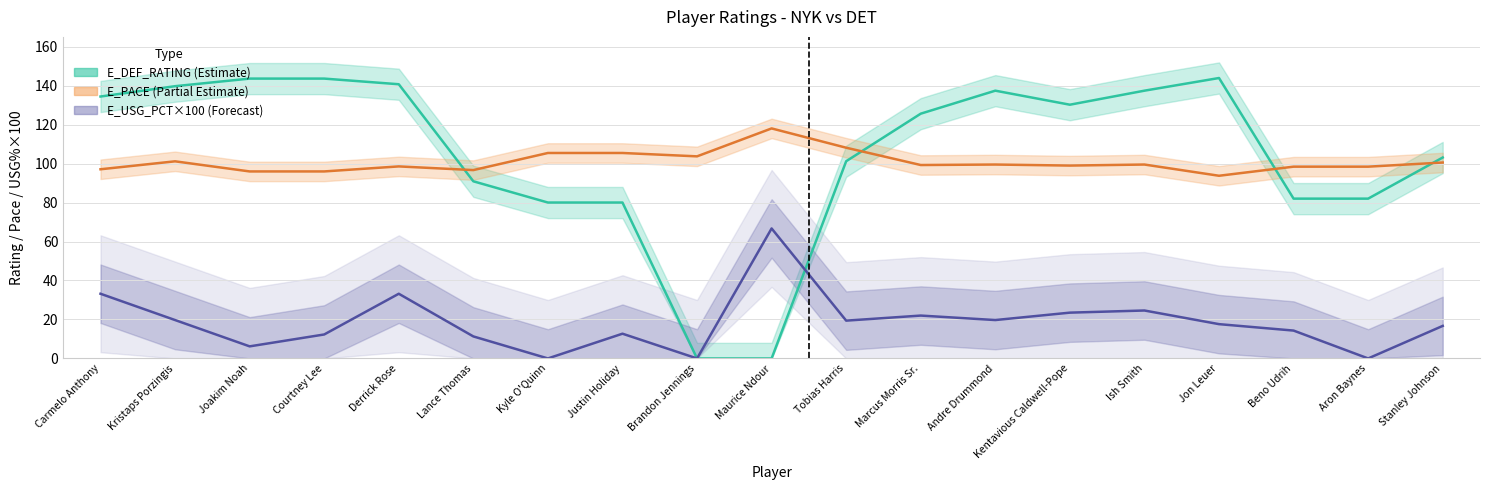

At which category is the sum across all series the highest?

Derrick Rose